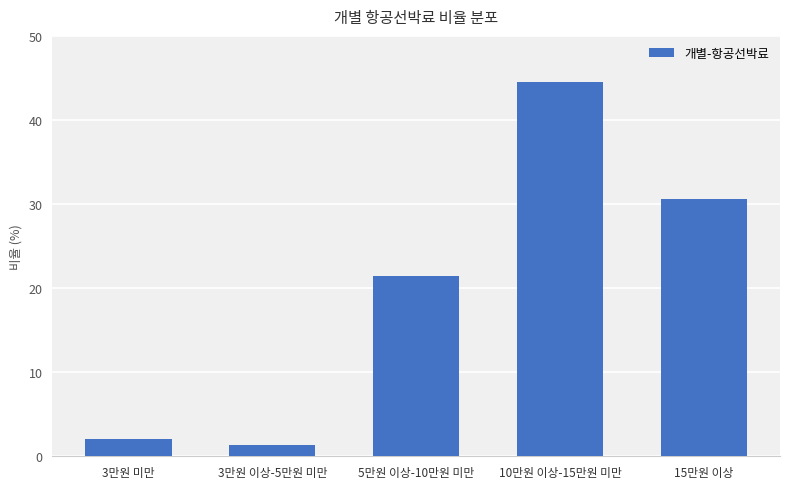

Reading left to right, what are all the values shown in this chart?

2.0	1.3	21.5	44.5	30.6